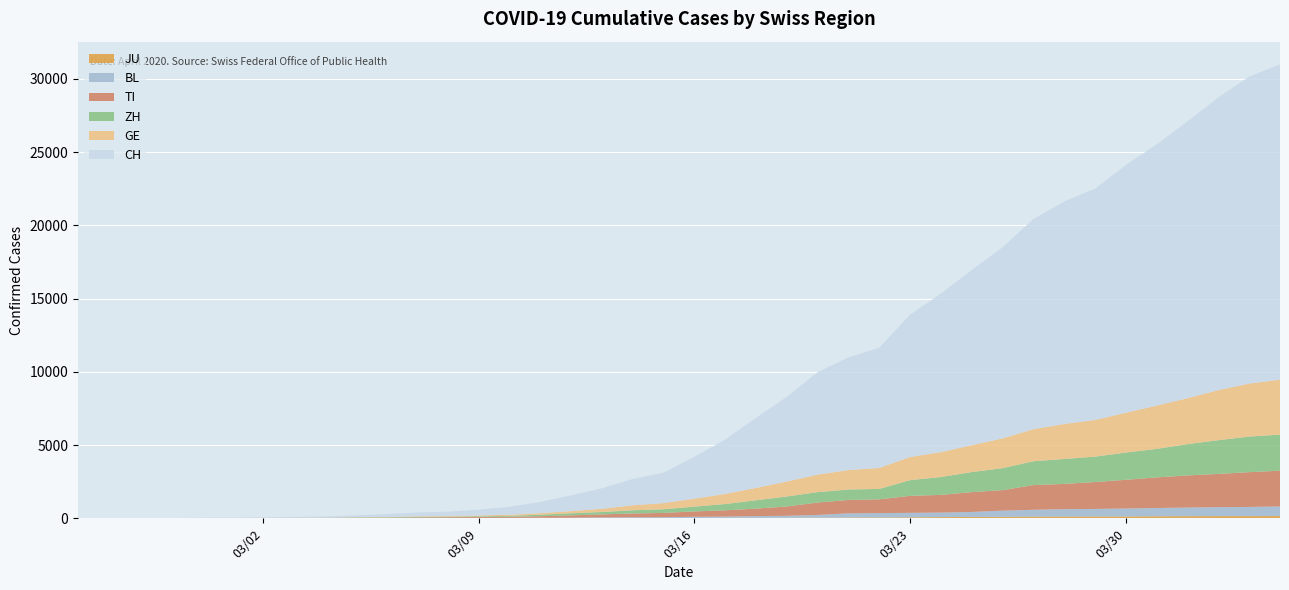

Reading right to left, extract all data points from this chart.

CH: 21530	20960	19992	18903	17837	16918	15796	15193	14354	13052	11968	10829	9725	8217	7686	7005	5781	4793	3710	2864	2072	1795	1398	1072	766	542	396	303	257	197	125	83	59	40	29	23	13	6	2	0
GE: 3753	3621	3420	3137	2958	2721	2505	2393	2190	2033	1837	1699	1582	1430	1331	1194	1027	848	692	544	423	340	222	150	109	76	56	40	38	25	17	14	13	10	9	8	4	1	1	0
ZH: 2461	2428	2300	2136	1947	1859	1733	1701	1627	1500	1368	1221	1073	711	711	711	679	568	429	326	250	218	163	140	101	62	49	40	34	29	23	15	13	10	7	6	2	2	0	0
TI: 2442	2377	2271	2195	2091	1962	1837	1727	1688	1401	1354	1209	1162	945	916	849	638	511	426	368	293	265	206	163	108	75	61	49	41	28	25	13	8	4	2	2	1	1	1	0
BL: 656	625	610	588	561	539	511	502	466	422	341	306	302	289	282	184	134	116	89	76	54	47	42	26	26	22	20	19	15	6	6	2	2	2	2	2	1	0	0	0
JU: 154	149	149	145	140	128	127	119	114	100	92	82	69	61	54	44	36	32	29	25	19	18	17	12	7	7	7	5	5	4	4	2	2	1	1	1	1	1	0	0